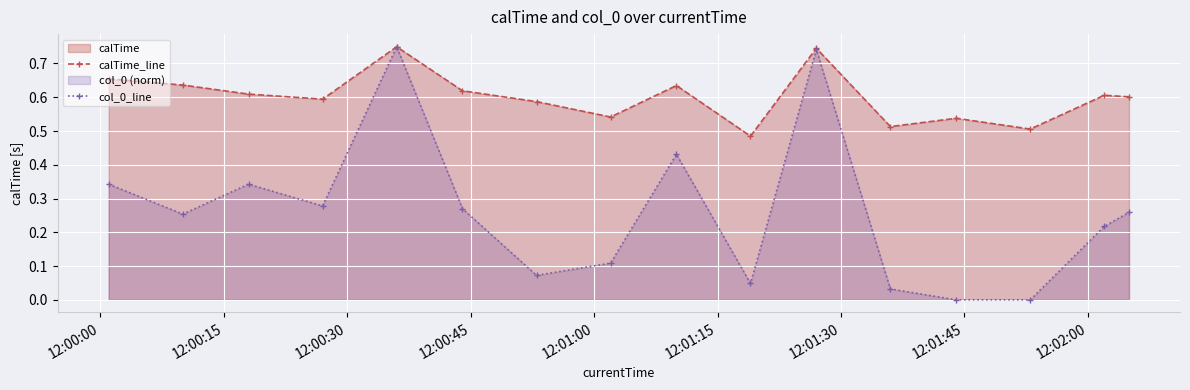

How many lines are shown in the chart?

2